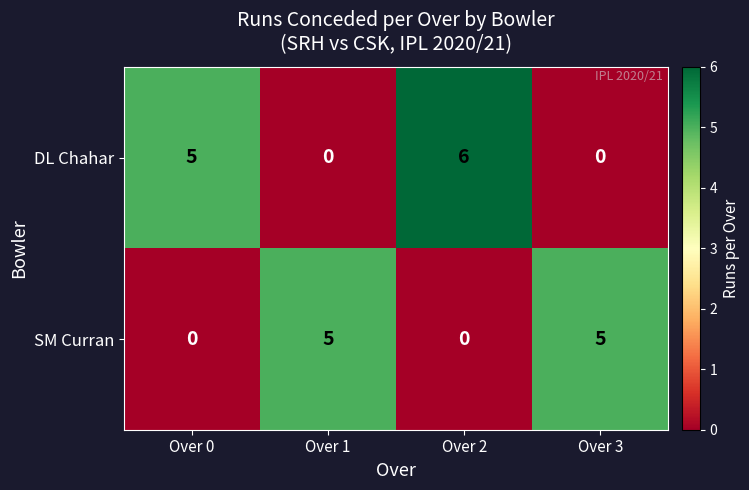

At which label is DL Chahar closest to 3?

Over 0